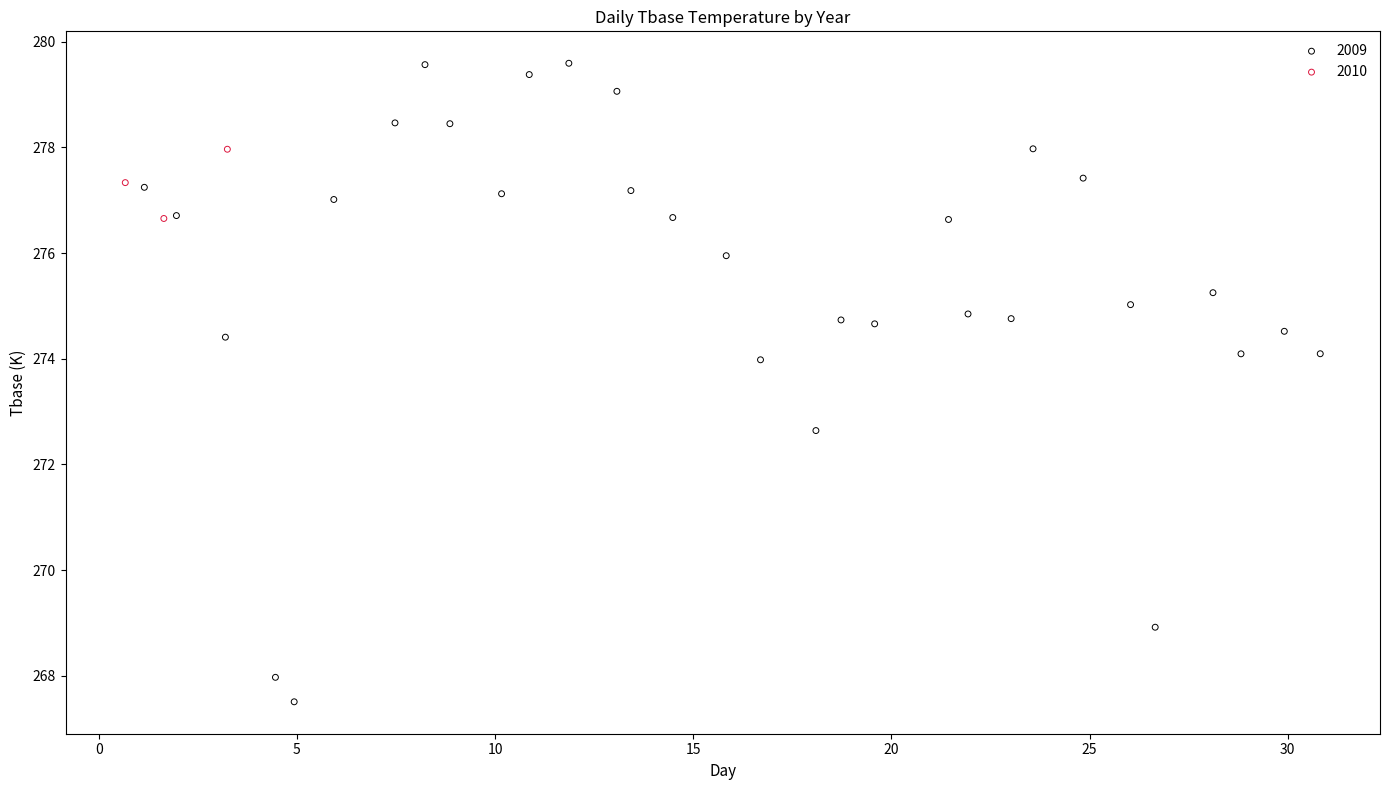

Which series has the widest spread of Y values?

2009